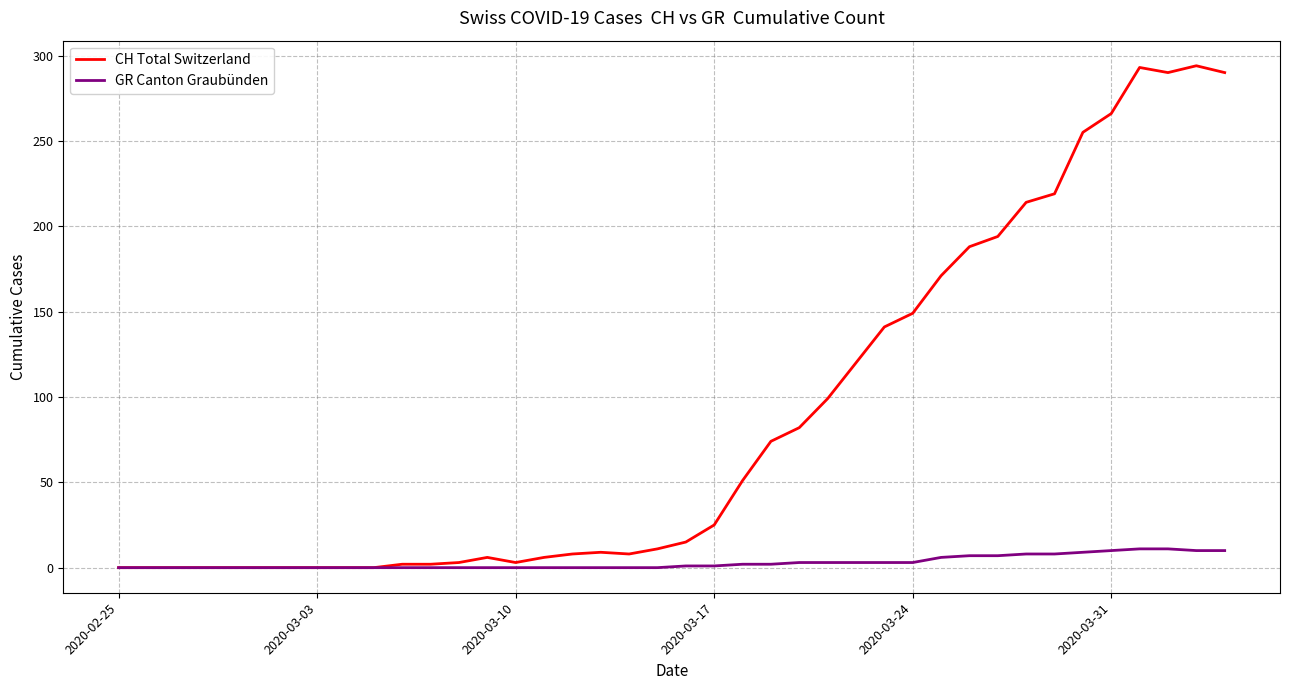

List the series in order of their overall mean, highest first.

CH Total Switzerland, GR Canton Graubünden